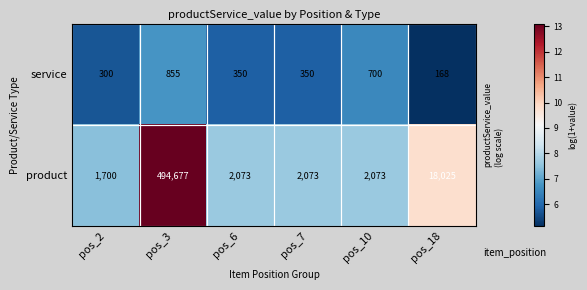

What is the approximate value of product at pos_7, to the nearest 10?

2070